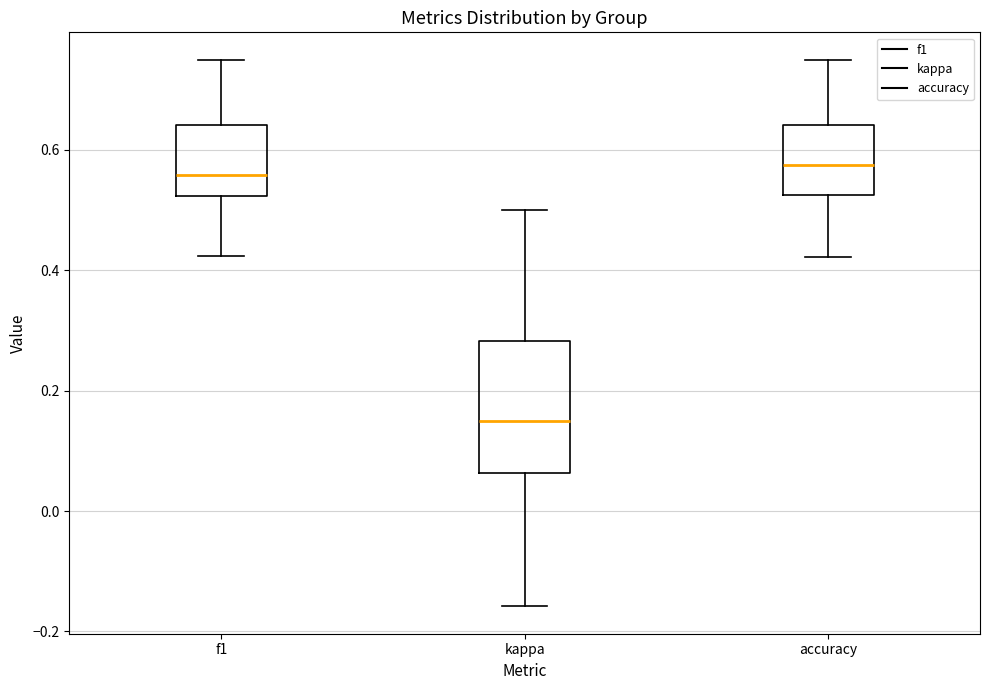

Reading left to right, read every box against the y-axis: the position of its median line, the range the box covers, and the ends of its whiskers. The values are not printed on the chart, so give them approximately, as read against the axis.

f1: median 0.56, box 0.52 to 0.64, whiskers 0.42 to 0.76
kappa: median 0.14, box 0.06 to 0.28, whiskers -0.16 to 0.50
accuracy: median 0.58, box 0.52 to 0.64, whiskers 0.42 to 0.76